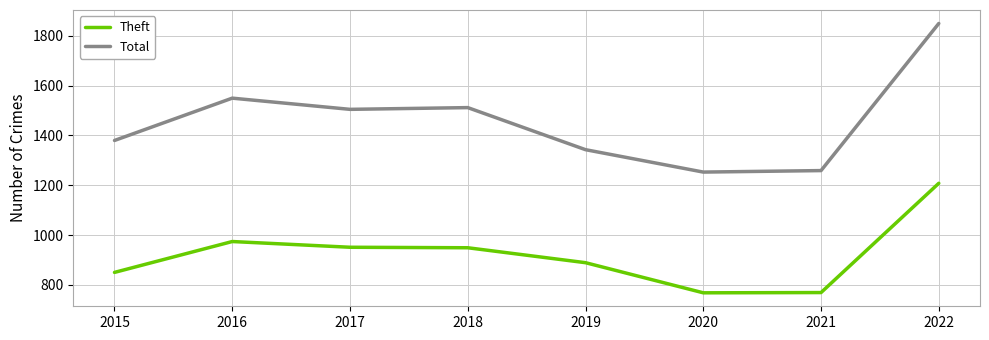

What is the sum of all Theft values?

7358